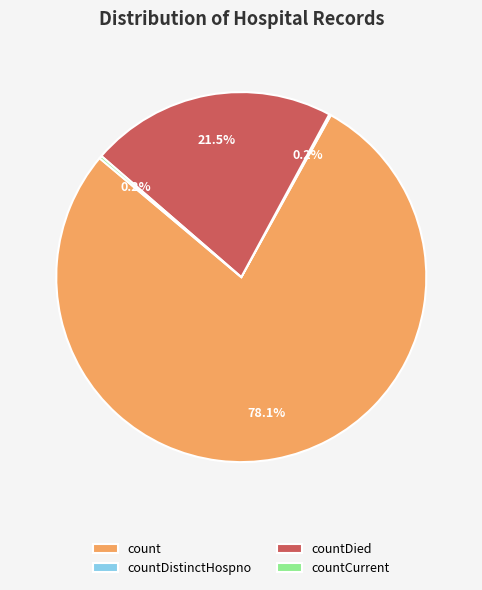

Which category accounts for the majority?

count